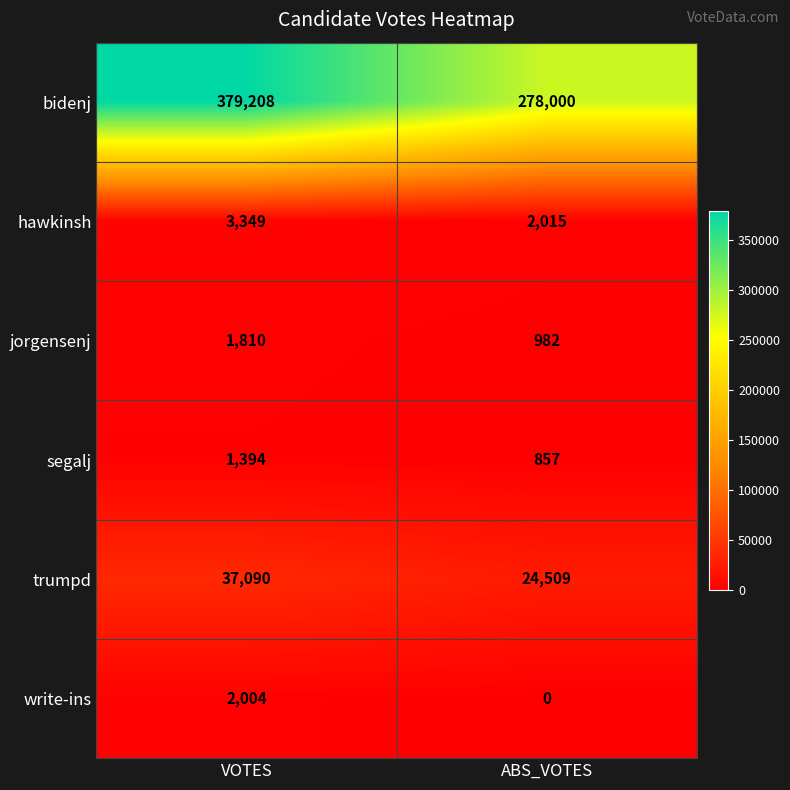

What is the spread (max minus min) of values at ABS_VOTES?

278000